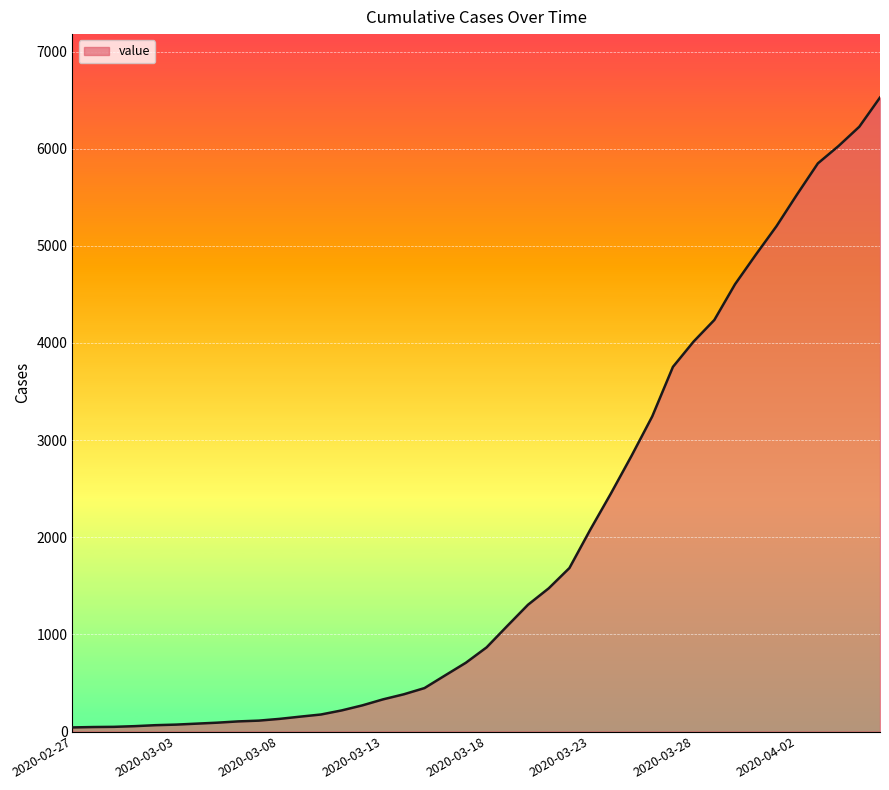

What is the minimum value shown in the chart?

42